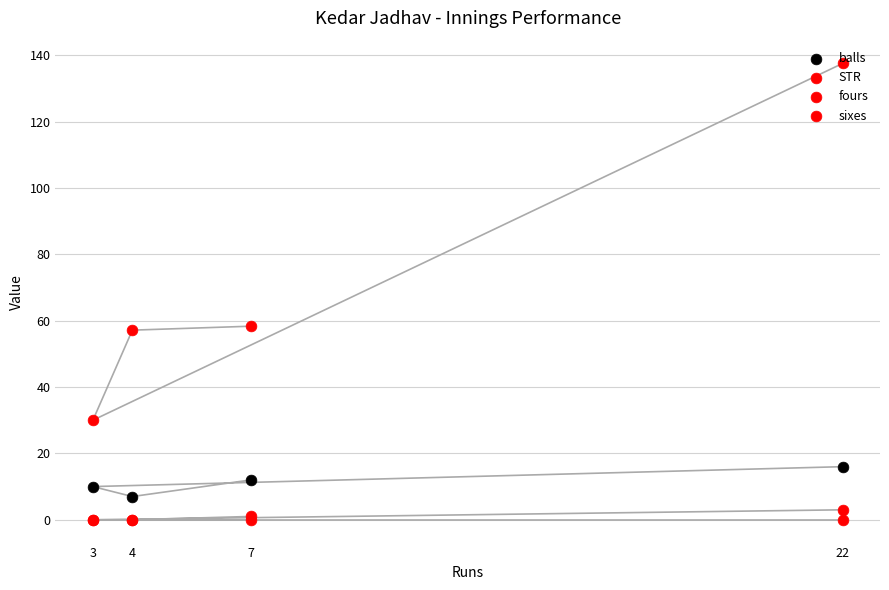

Which series contains the lowest Y value?

fours